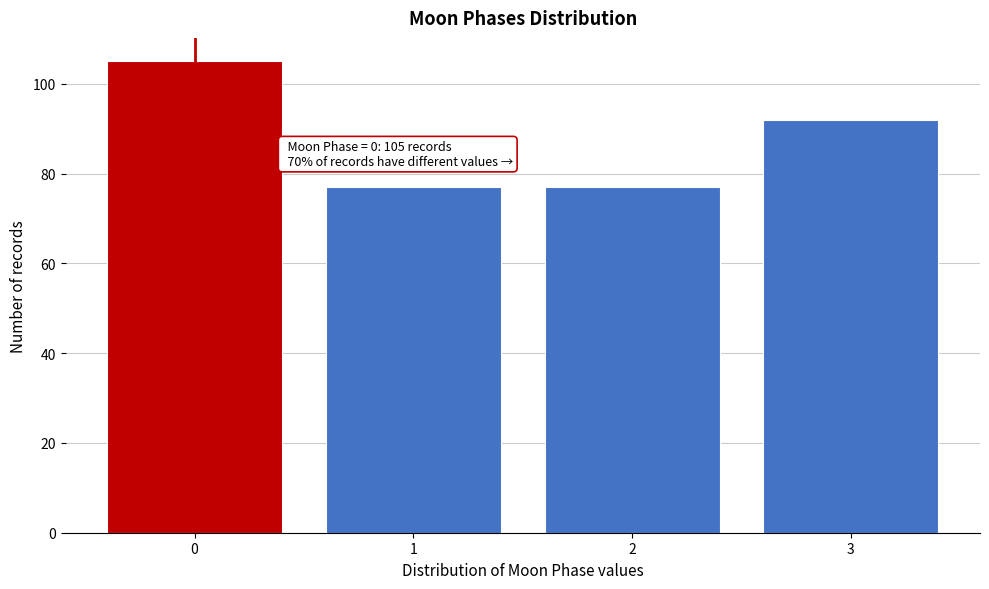

Reading left to right, what are all the values shown in this chart?

0=105	1=77	2=77	3=92